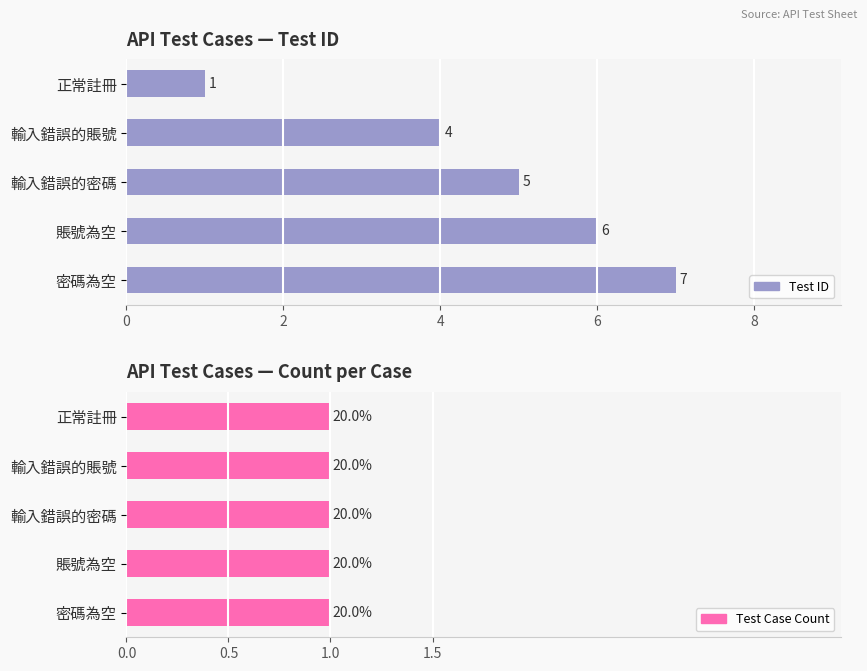

The value of Test ID at 輸入錯誤的密碼 is 7.0. True or false?

False